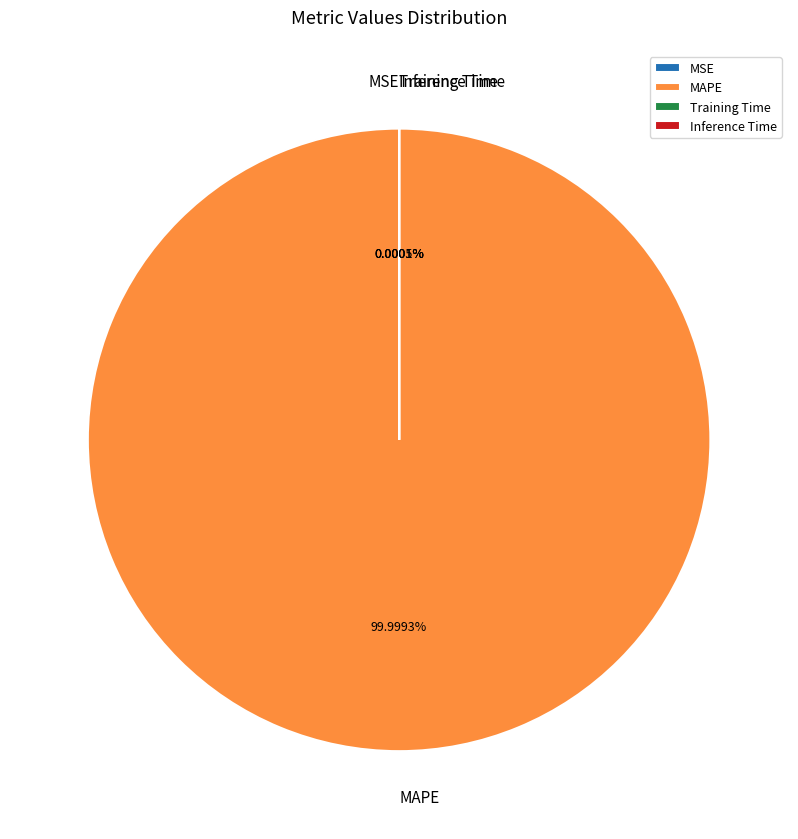

Is it true that Training Time is 0% of the pie?

True